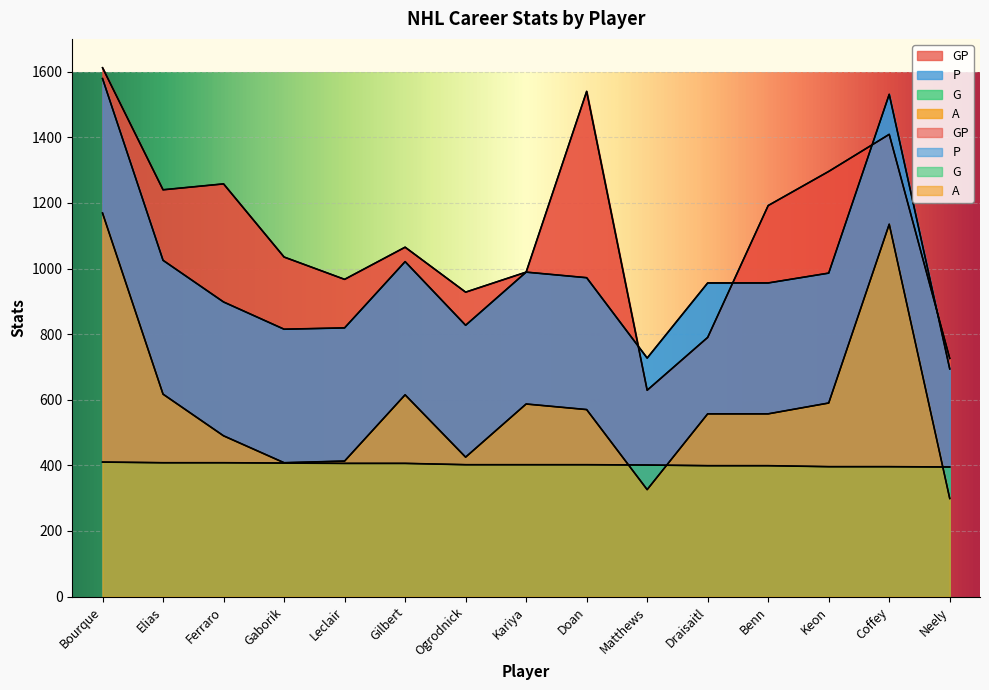

What is the label of the 12th point from the right?

Gaborik